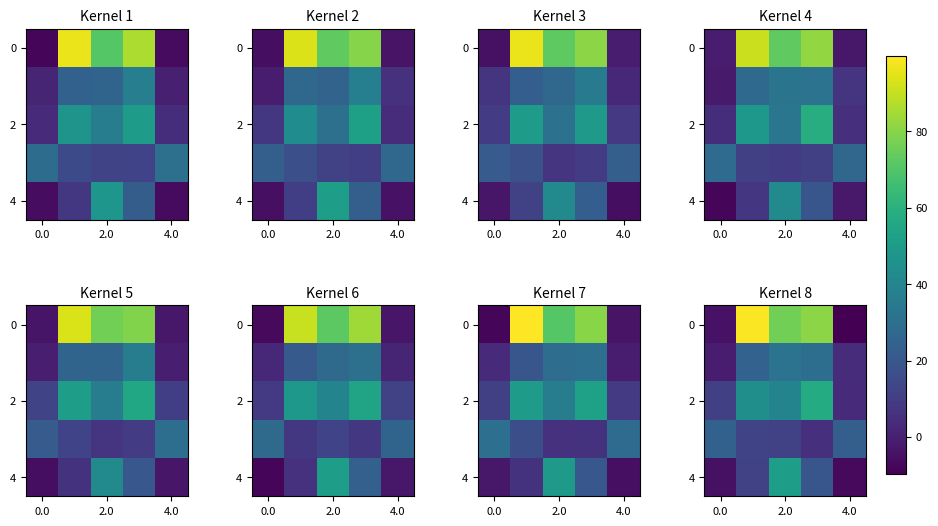

How many data points in 4 are above 11?

3